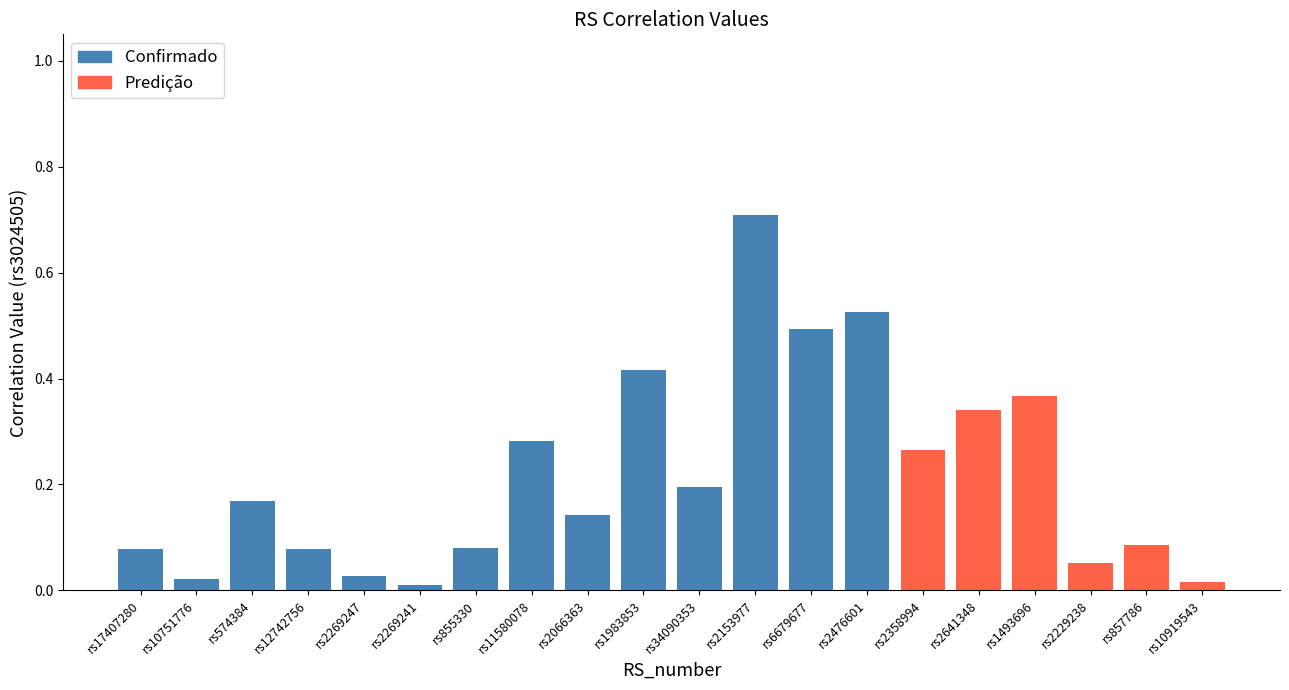

The Confirmado series shows 0.2 at rs34090353. True or false?

True